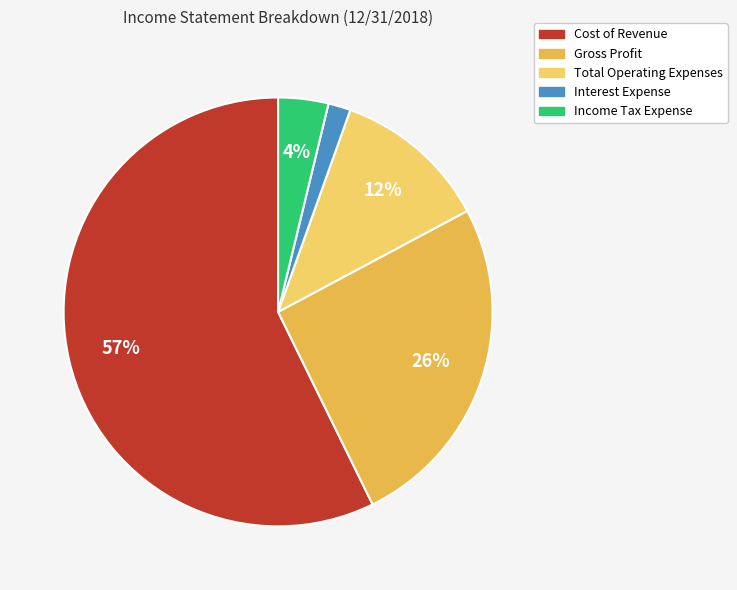

To the nearest percent, what percentage of the pie is Interest Expense?

2%